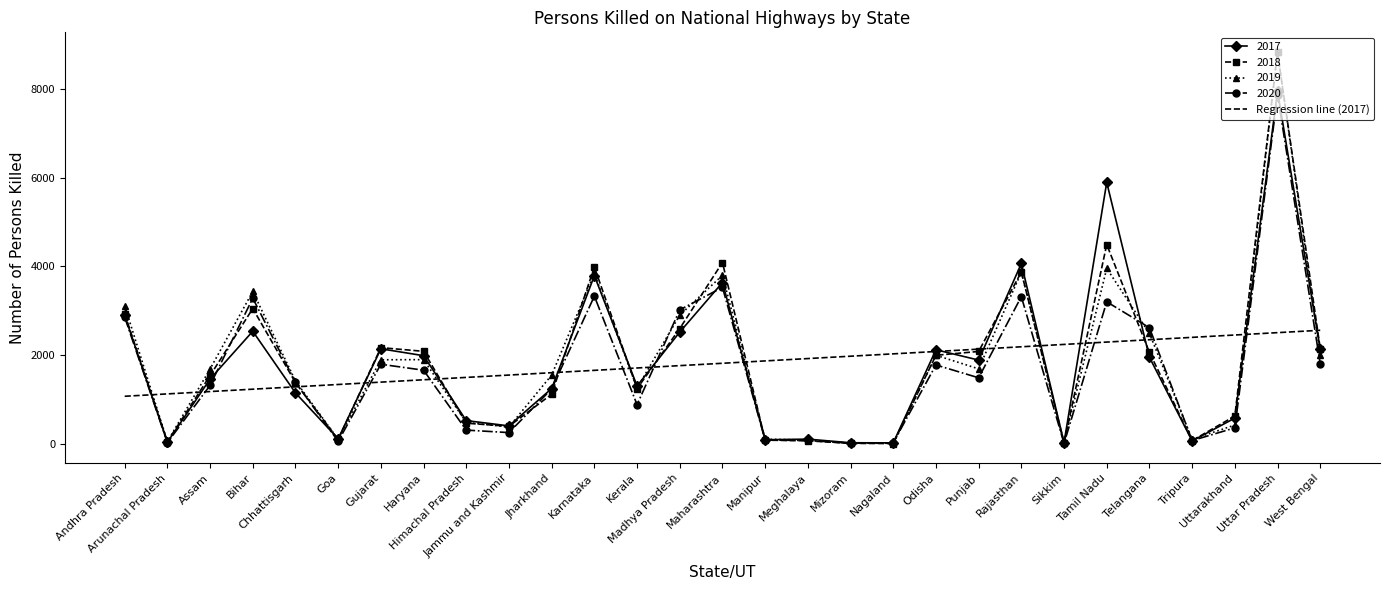

What is the greatest value displayed?

8830.0